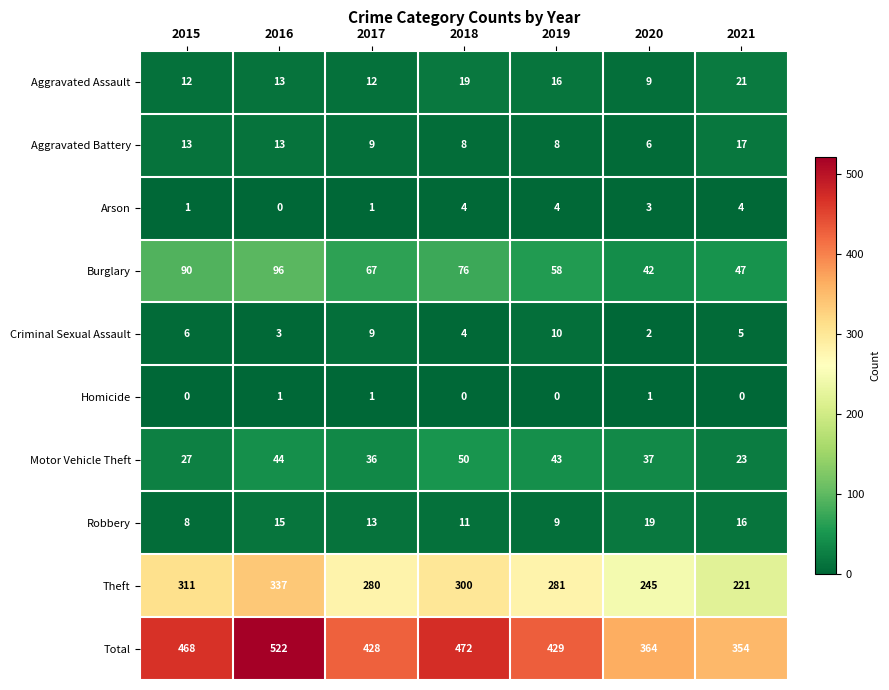

What value does the Theft series have at 2019?

281